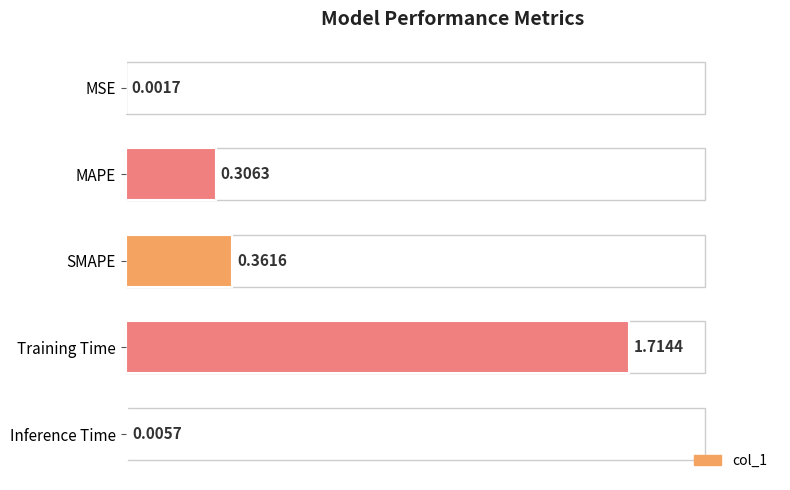

What is the sum of all values?

2.4